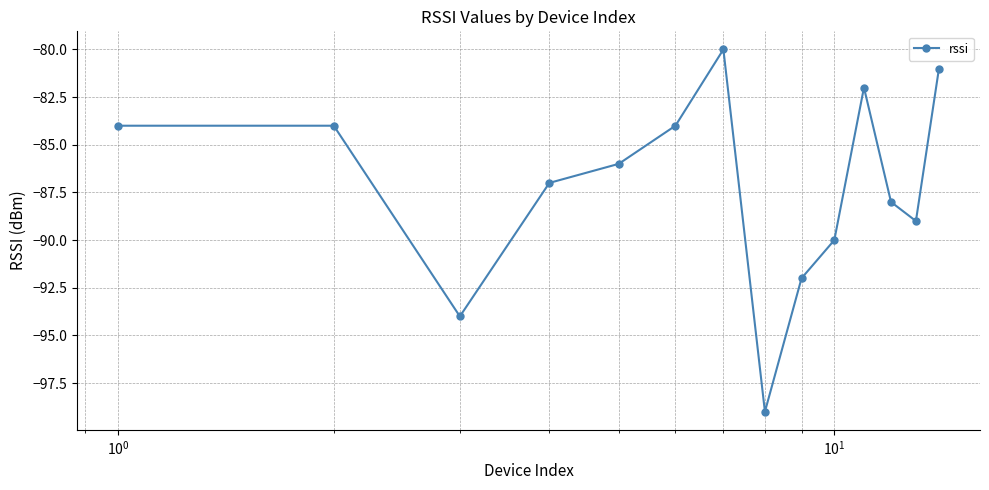

What is the greatest value displayed?

-80